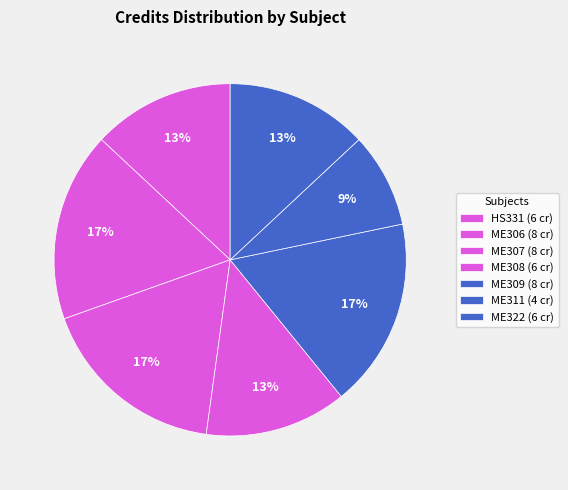

How many slices are in this pie chart?

7